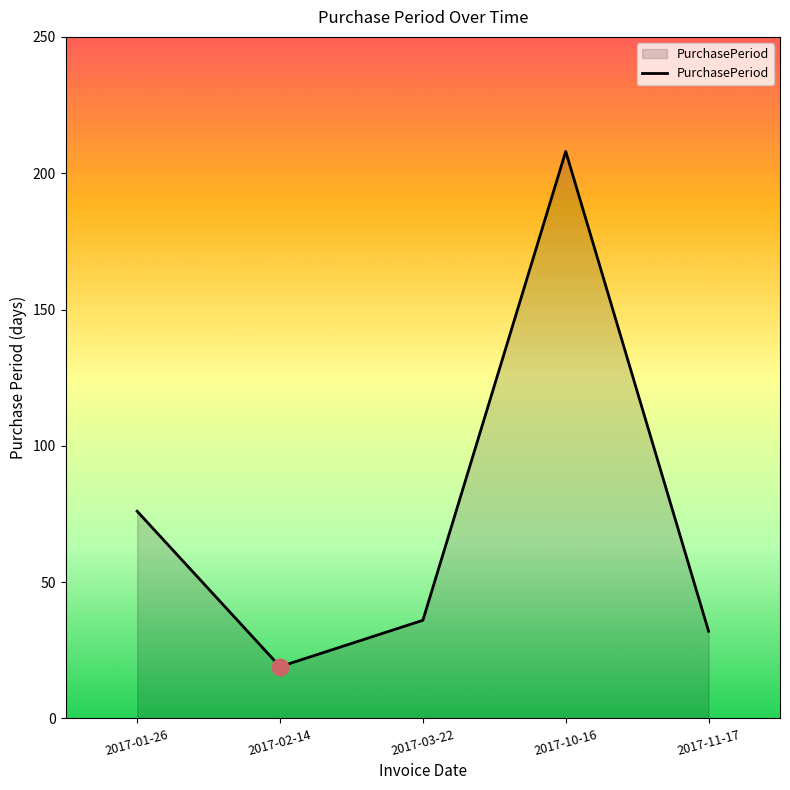

How many interior local peaks (higher than both neighbors) does the data have?

1